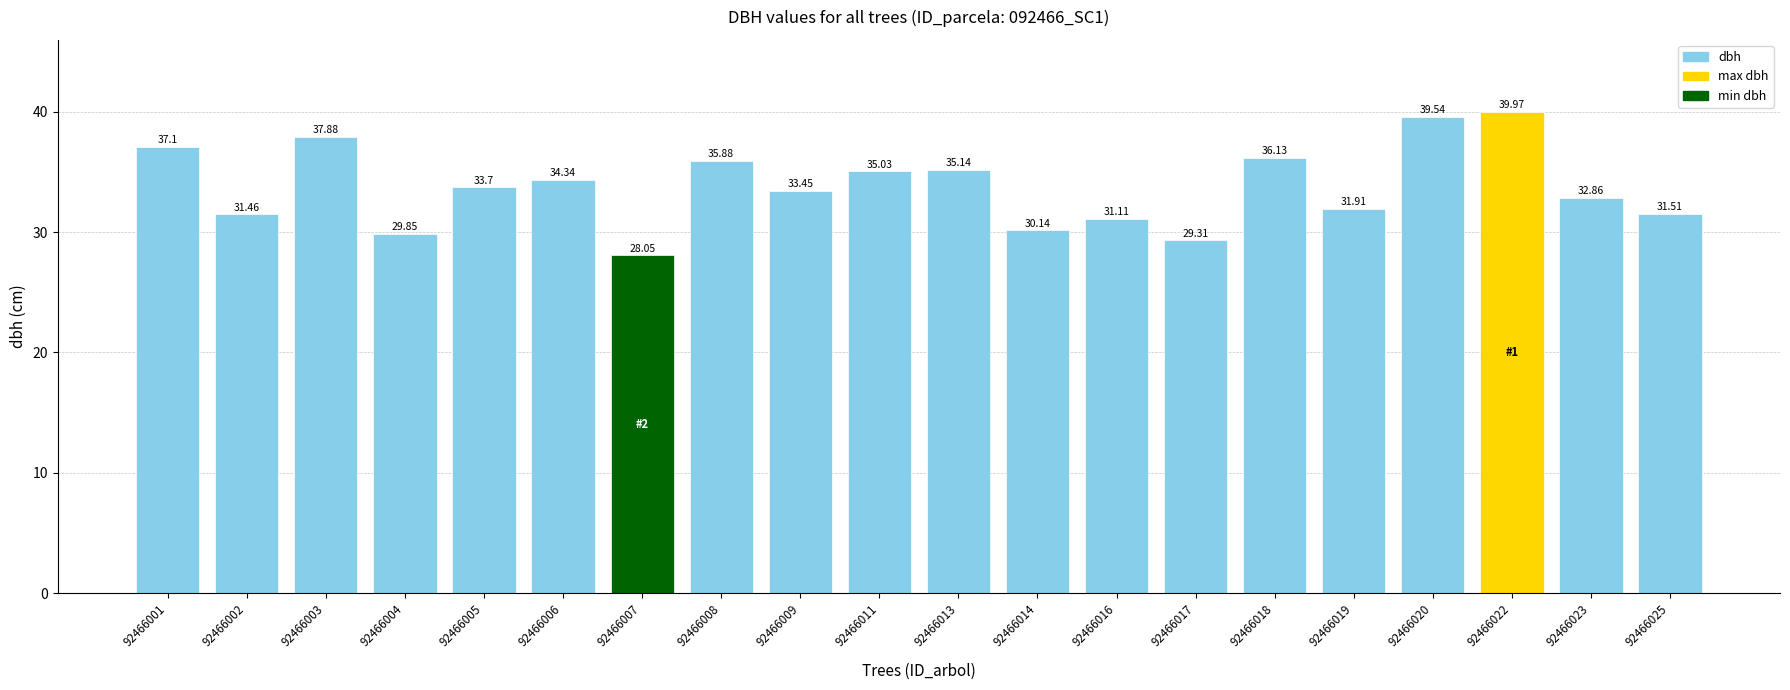

Approximately how many times larger is the value at 92466006 compared to 92466025?

1.1